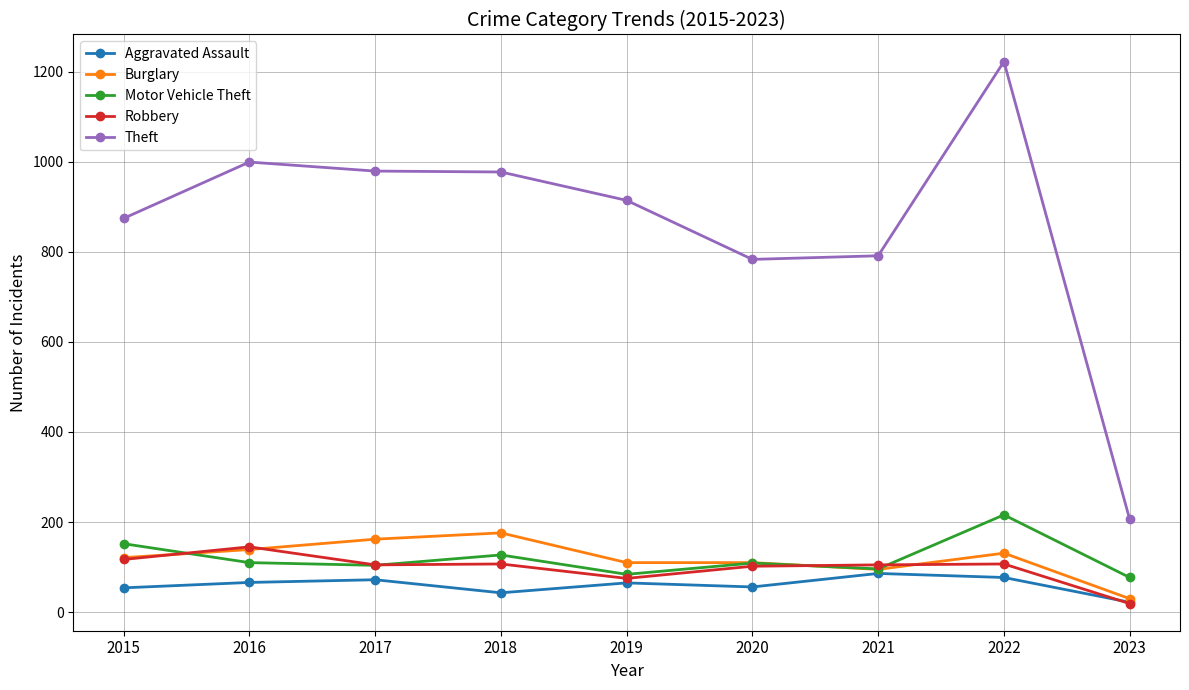

Read the Robbery value at 2020.

102